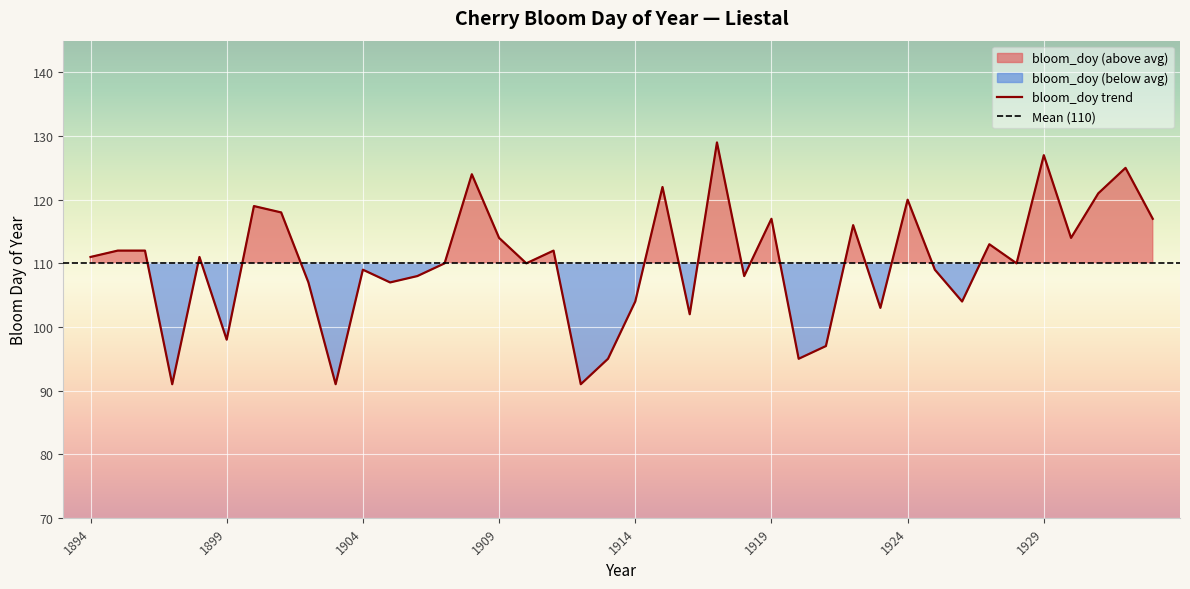

What is the value of the 35th point from the left?

110